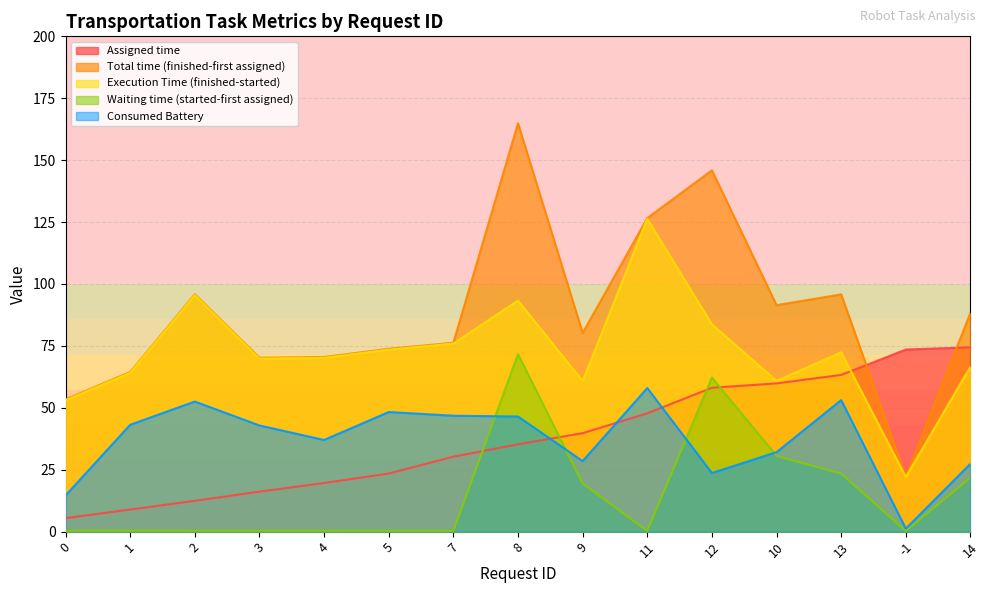

What is the value of the Assigned time point at the 15th from the left?

74.5